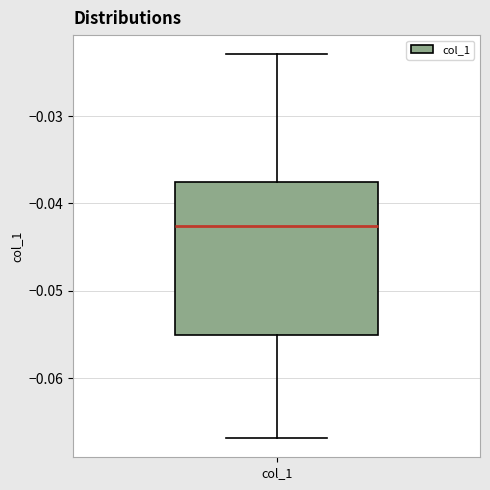

Transcribe this box plot: give where the median line is, the range the box spans, and where the two whiskers end, as read against the y-axis. The values are not printed on the chart, so give them approximately, as read against the axis.

median -0.043, box -0.055 to -0.038, whiskers -0.067 to -0.023